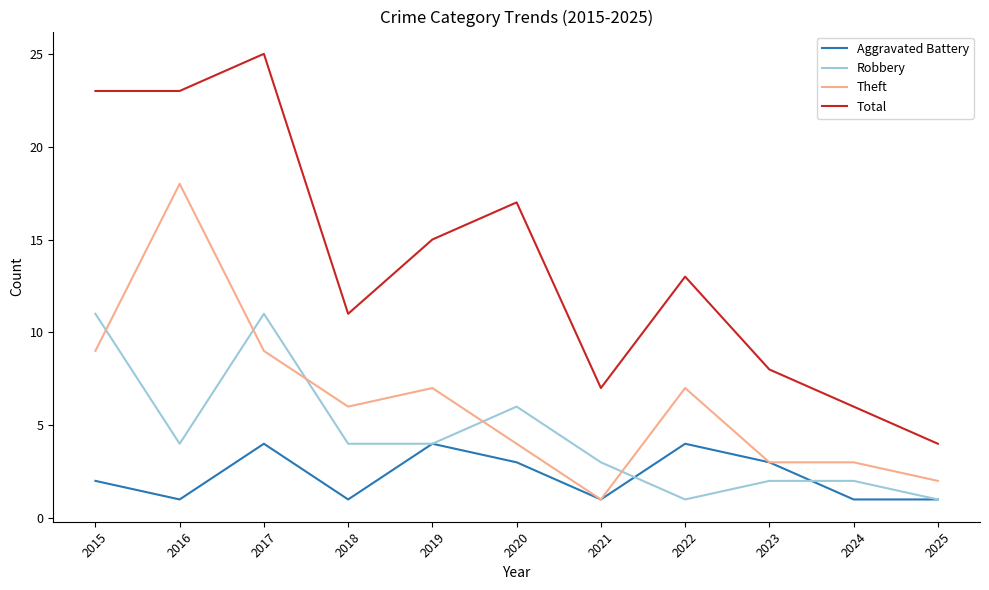

What is the sum of the Aggravated Battery values at 2017 and 2021?

5